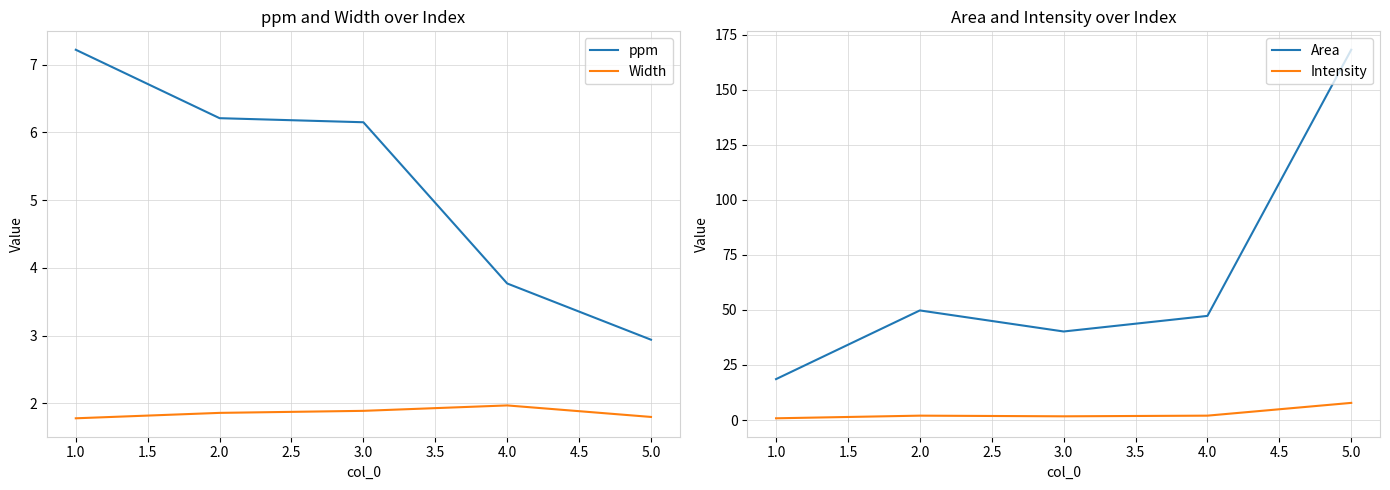

True or false: Area has a value of 168.1 at 5.0.

True